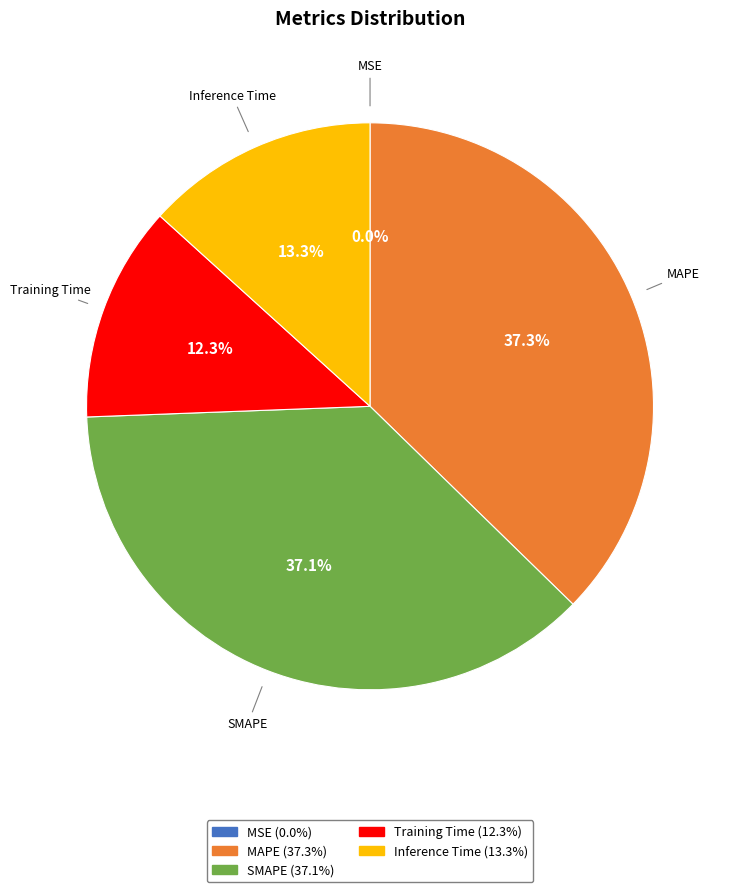

Which has a higher value, Training Time or SMAPE?

SMAPE